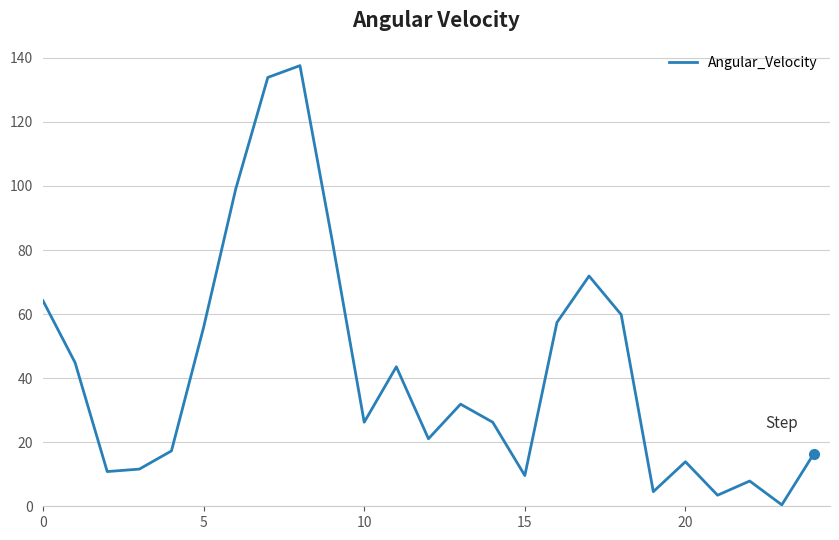

What is the difference between the maximum and minimum values?

137.1